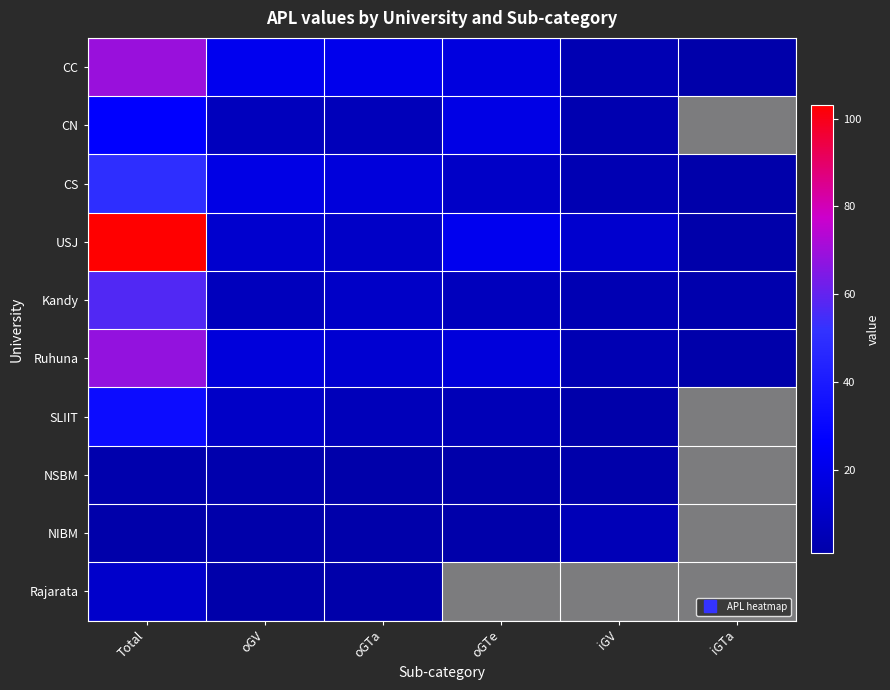

At which category does the chart reach its minimum across all series?

iGTa